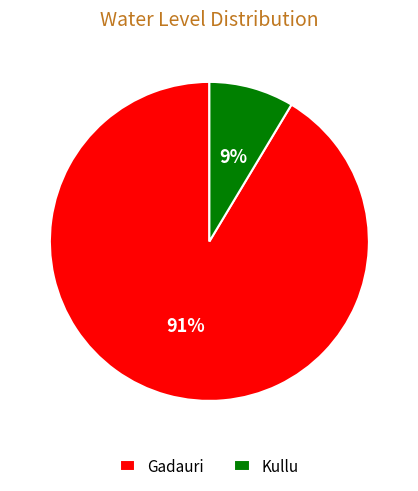

Which category has the smallest portion of the pie?

Kullu